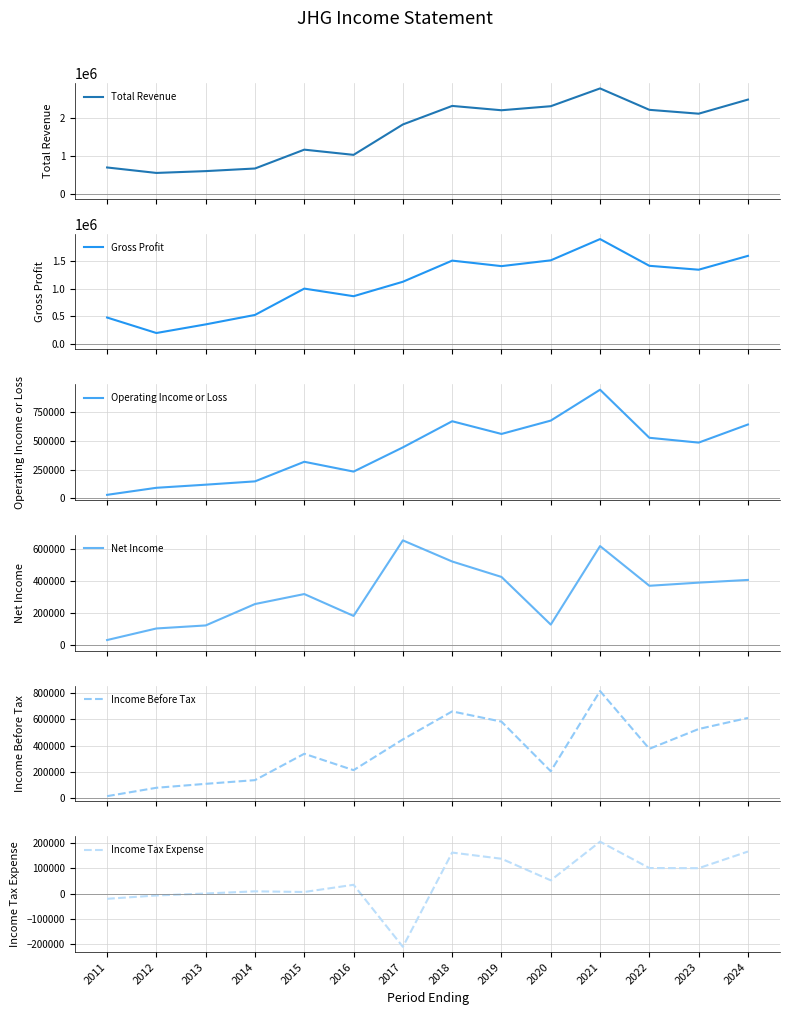

List the series in order of their peak value, highest first.

Total Revenue, Gross Profit, Operating Income or Loss, Income Before Tax, Net Income, Income Tax Expense